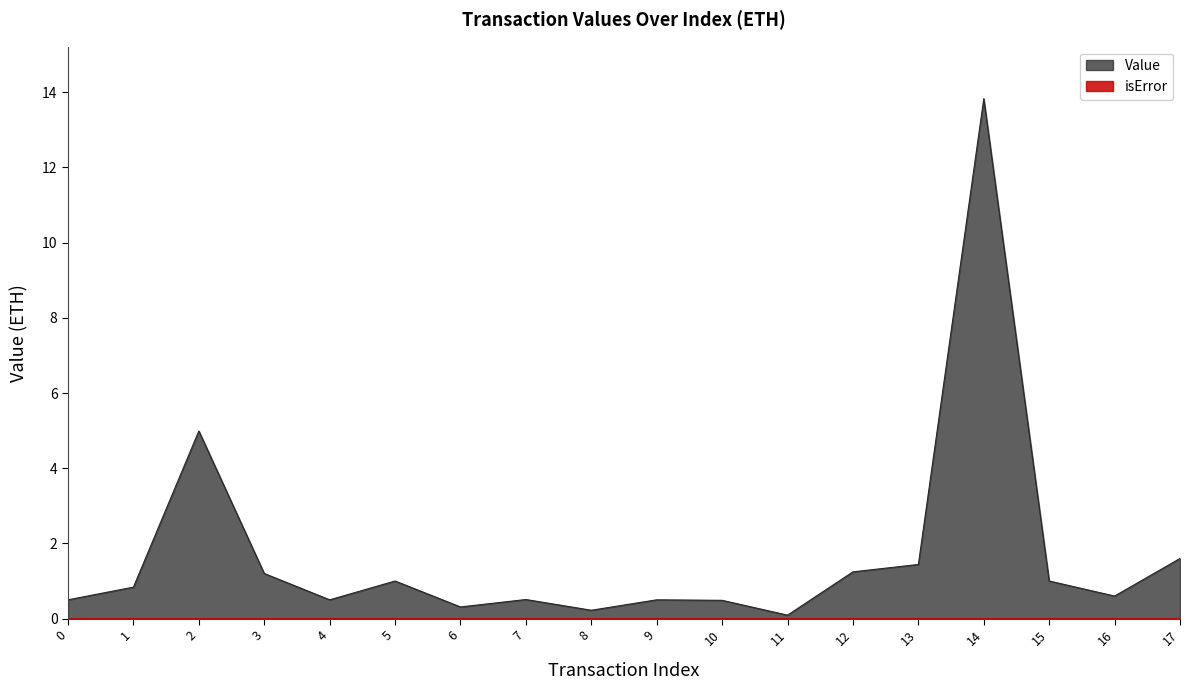

How many points are higher than both their immediate neighbors (excluding endpoints)?

5